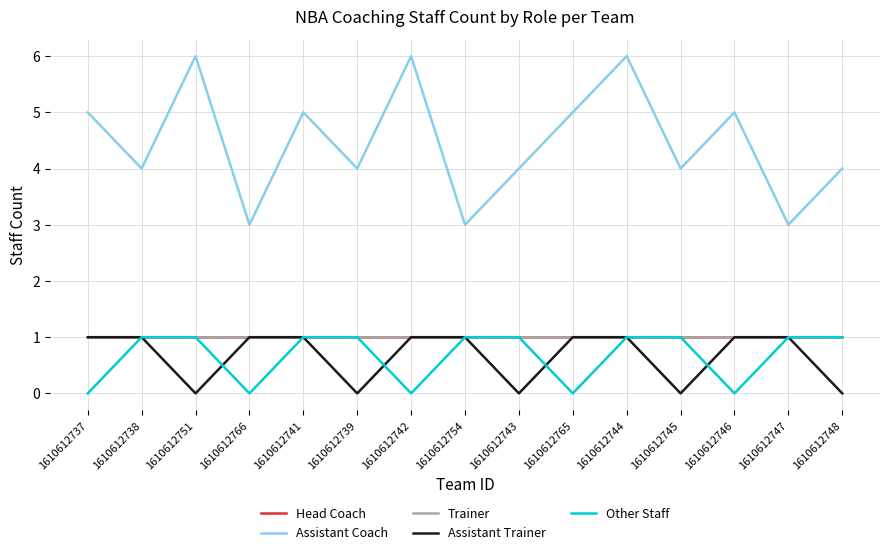

Does the chart have visible grid lines?

Yes